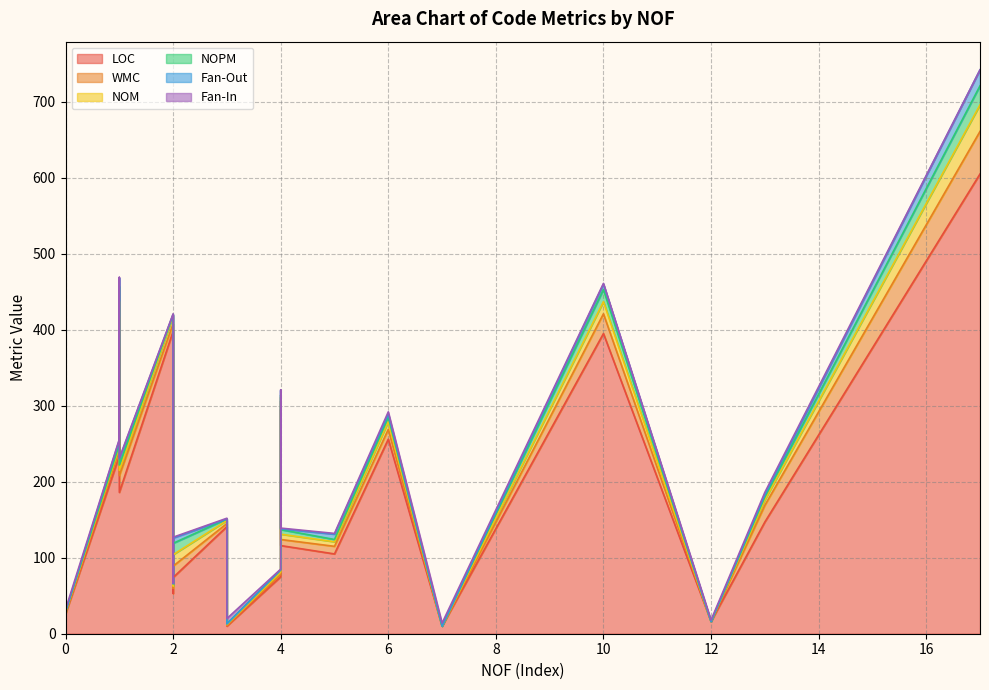

Between which two adjacent categories do LOC and Fan-In first intersect?

4 and 0